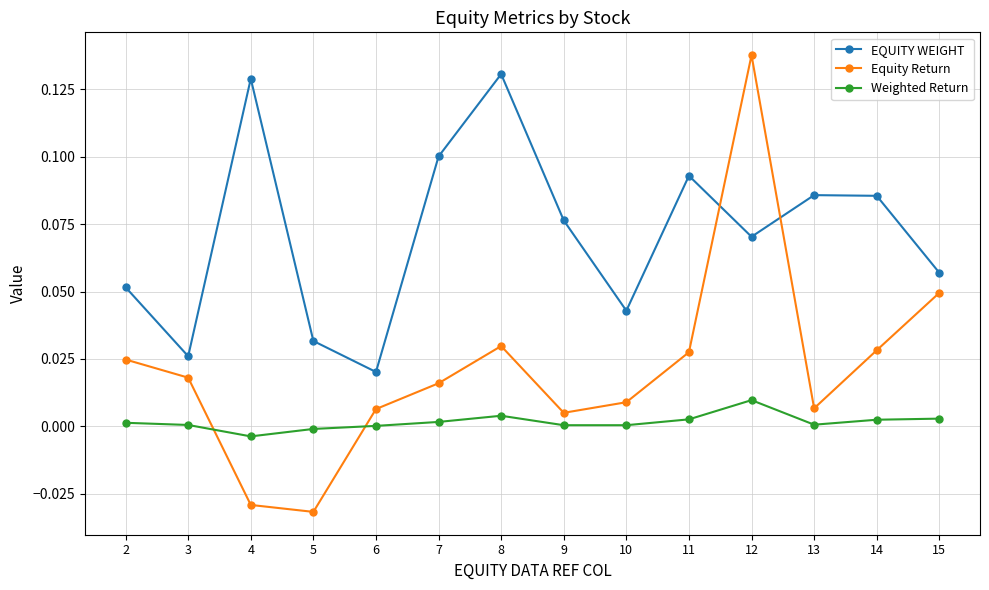

How many values in Equity Return are above zero?

12